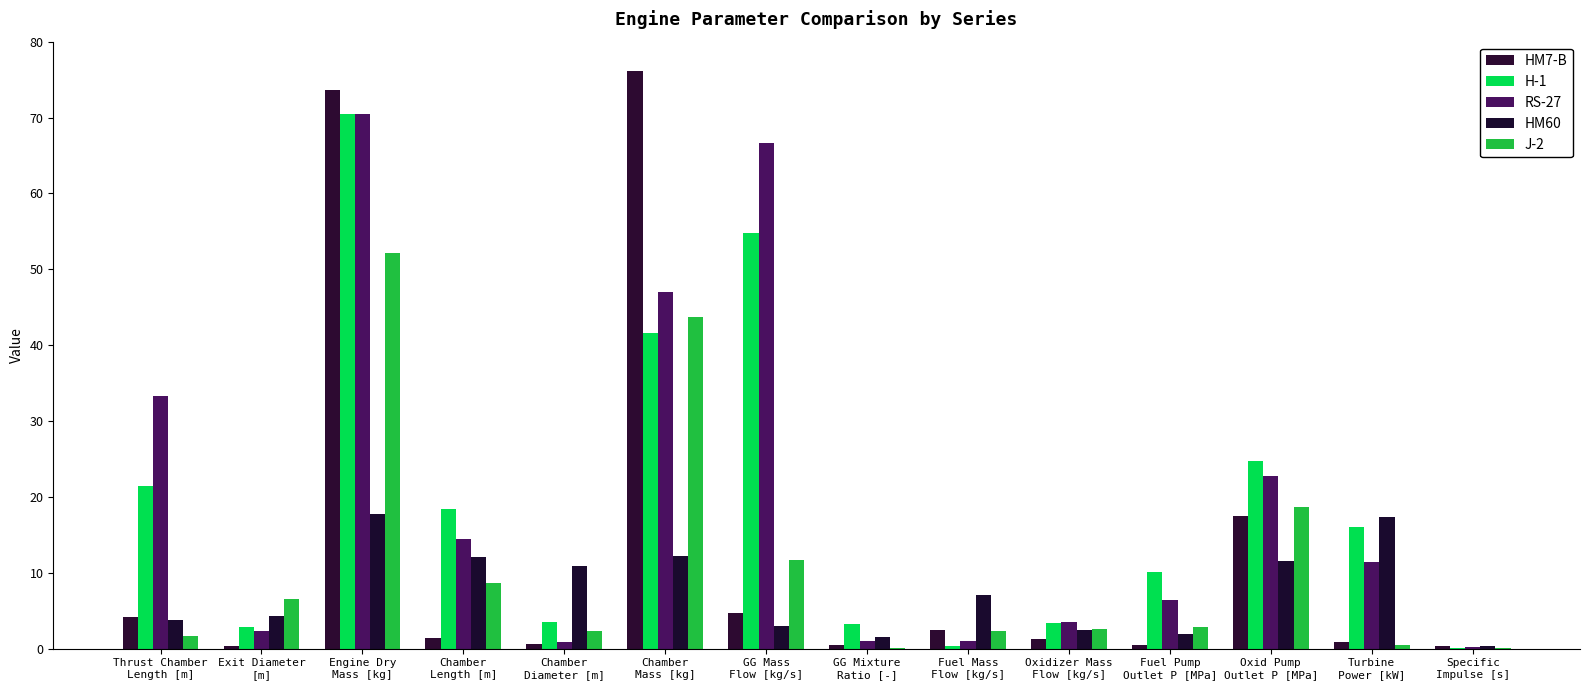

What is the sum of the H-1 values at Thrust Chamber
Length [m] and Turbine
Power [kW]?

37.5